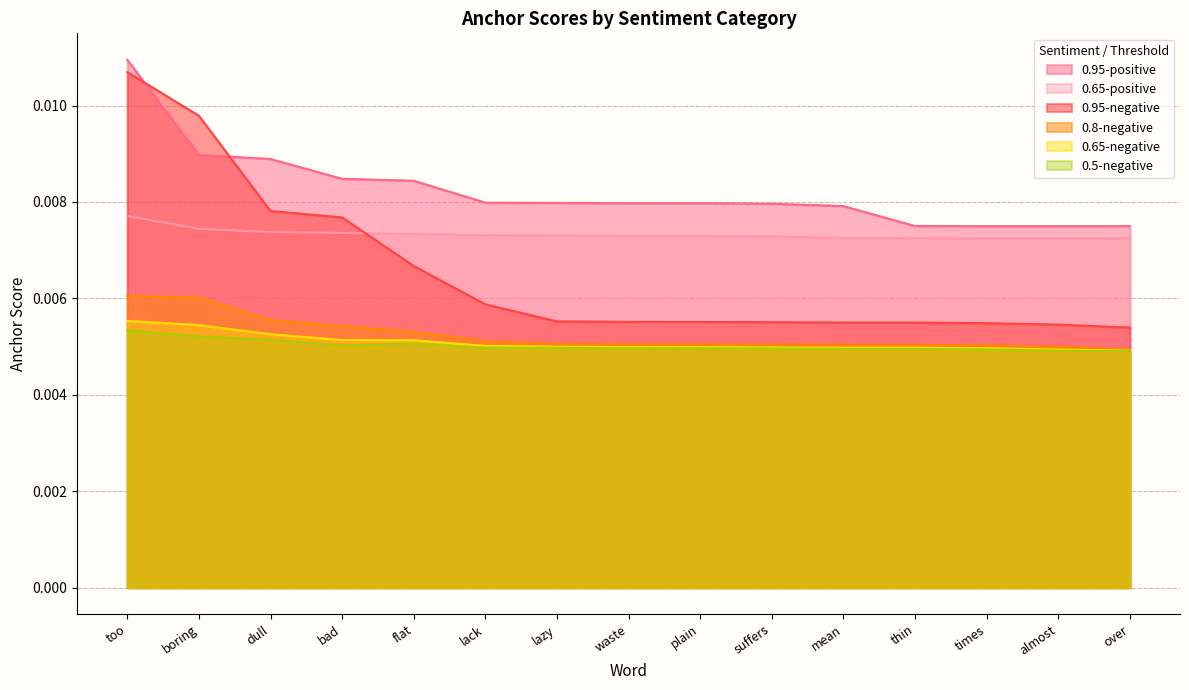

What position from the left is dull?

3